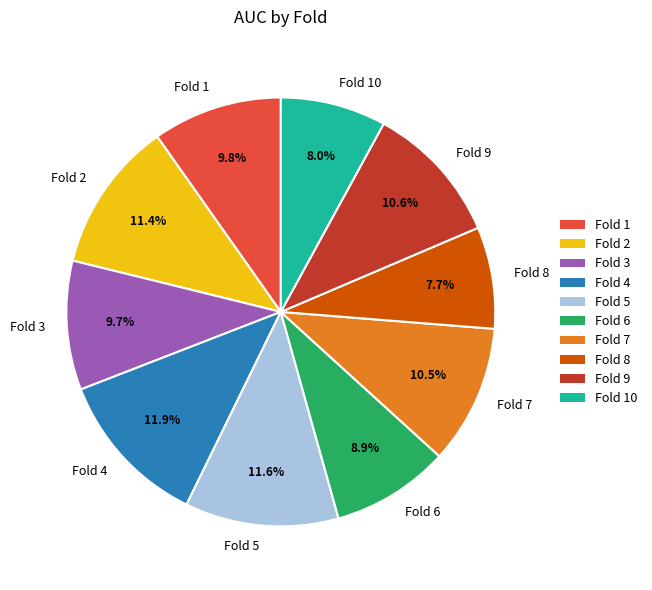

Does Fold 6 account for over 50% of the chart?

No